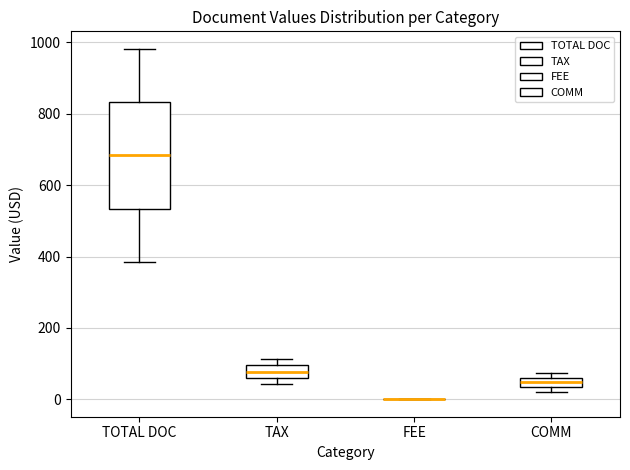

Where does the lower whisker of the box for TOTAL DOC end on the y-axis? The values are not printed on the chart, so give them approximately, as read against the axis.

380